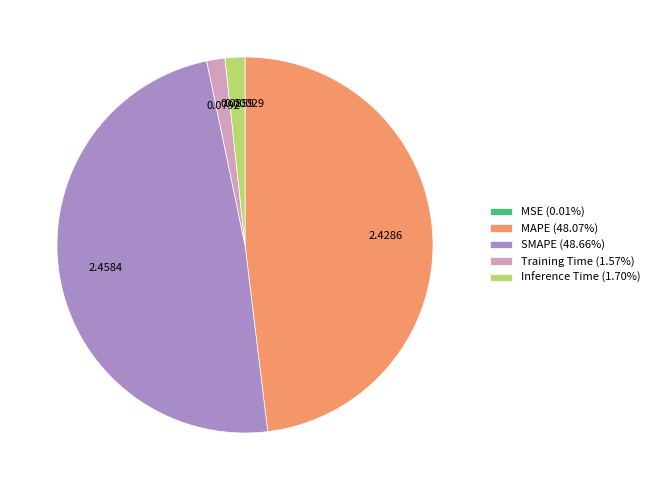

What is the ratio of the value at MAPE (48.07%) to the value at SMAPE (48.66%)?

1.0